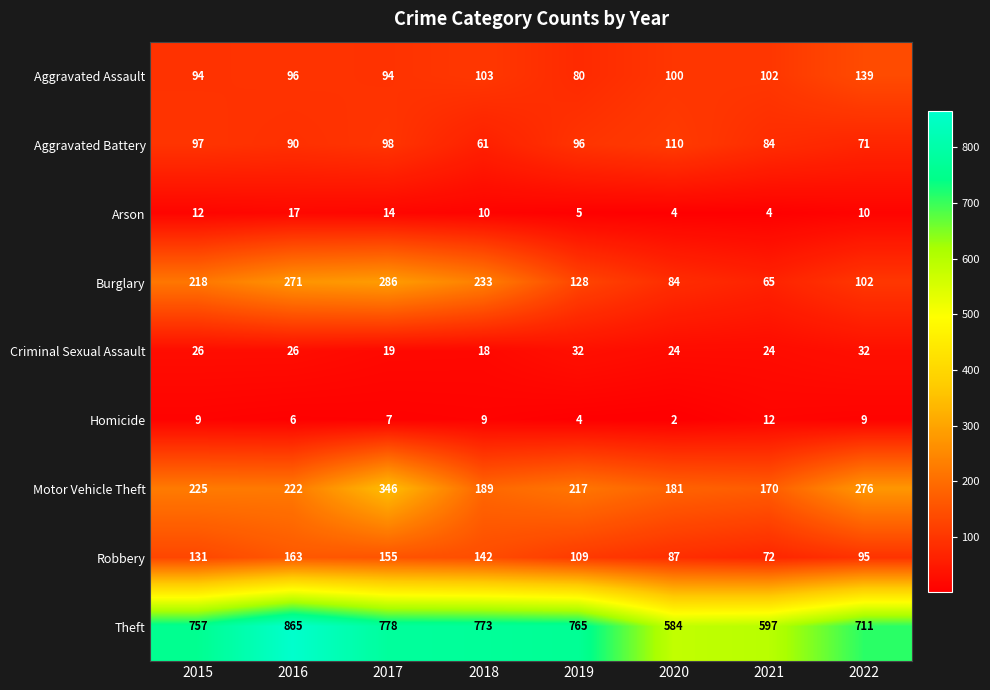

How many categories are shown in the chart?

8